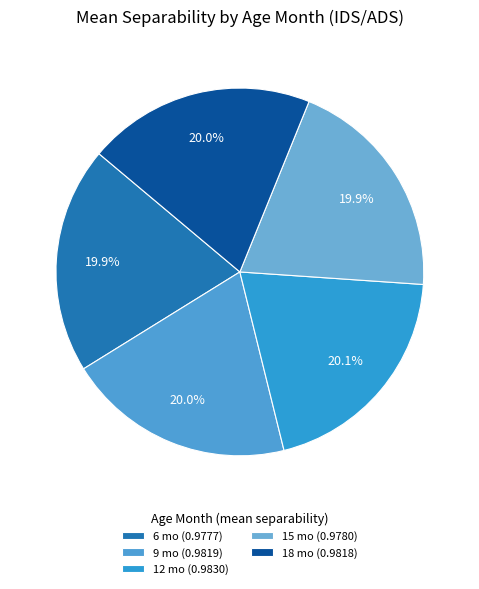

Does 18 represent more than half of the total?

No